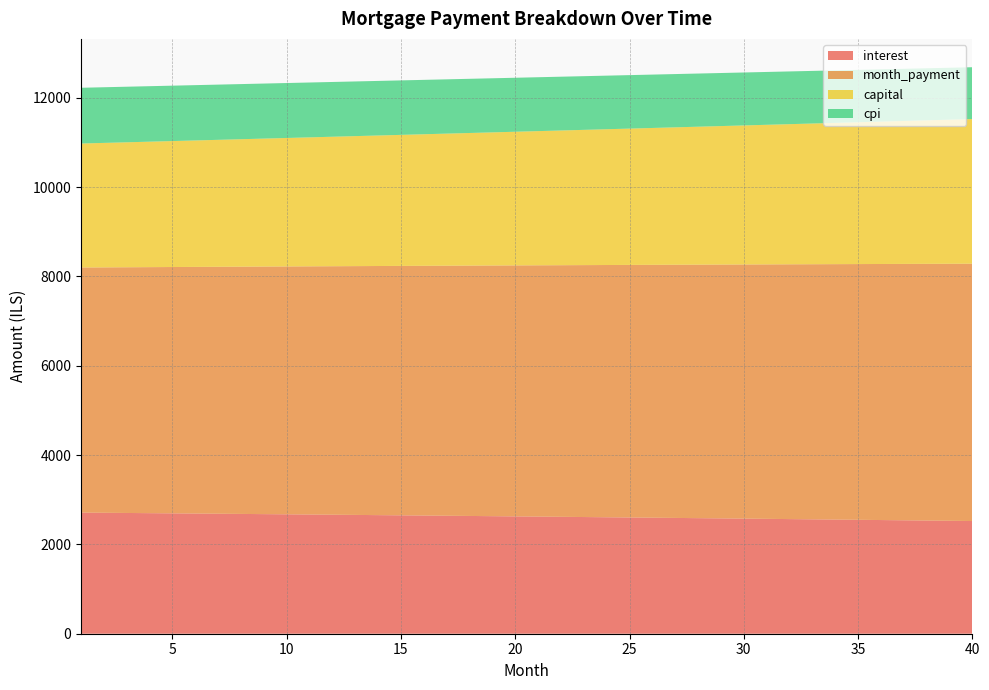

Reading right to left, what are all the values shown in this chart?

interest: 40=2522.9	39=2528.5	38=2534.0	37=2539.5	36=2545.0	35=2550.4	34=2555.8	33=2561.2	32=2566.5	31=2571.7	30=2576.9	29=2582.1	28=2587.3	27=2592.4	26=2597.4	25=2602.4	24=2607.4	23=2612.4	22=2617.3	21=2622.1	20=2627.0	19=2631.8	18=2636.5	17=2641.2	16=2645.9	15=2650.6	14=2655.2	13=2659.7	12=2664.3	11=2668.8	10=2673.2	9=2677.6	8=2682.0	7=2686.4	6=2690.7	5=2695.0	4=2699.2	3=2703.4	2=2707.6	1=2711.7
month_payment: 40=5761.3	39=5754.1	38=5746.9	37=5739.7	36=5732.5	35=5725.4	34=5718.2	33=5711.1	32=5704.0	31=5696.8	30=5689.7	29=5682.6	28=5675.5	27=5668.4	26=5661.4	25=5654.3	24=5647.2	23=5640.2	22=5633.1	21=5626.1	20=5619.1	19=5612.1	18=5605.1	17=5598.1	16=5591.1	15=5584.1	14=5577.1	13=5570.2	12=5563.2	11=5556.3	10=5549.3	9=5542.4	8=5535.5	7=5528.6	6=5521.7	5=5514.8	4=5507.9	3=5501.0	2=5494.2	1=5487.3
capital: 40=3238.3	39=3225.6	38=3212.8	37=3200.1	36=3187.5	35=3174.9	34=3162.4	33=3149.9	32=3137.5	31=3125.1	30=3112.8	29=3100.5	28=3088.3	27=3076.1	26=3063.9	25=3051.9	24=3039.8	23=3027.8	22=3015.9	21=3004.0	20=2992.1	19=2980.3	18=2968.6	17=2956.8	16=2945.2	15=2933.5	14=2922.0	13=2910.4	12=2899.0	11=2887.5	10=2876.1	9=2864.8	8=2853.5	7=2842.2	6=2831.0	5=2819.8	4=2808.7	3=2797.6	2=2786.6	1=2775.6
cpi: 40=1160.4	39=1163.0	38=1165.5	37=1168.1	36=1170.6	35=1173.2	34=1175.7	33=1178.1	32=1180.6	31=1183.0	30=1185.5	29=1187.9	28=1190.3	27=1192.6	26=1195.0	25=1197.3	24=1199.6	23=1201.9	22=1204.2	21=1206.5	20=1208.7	19=1210.9	18=1213.1	17=1215.3	16=1217.5	15=1219.7	14=1221.8	13=1223.9	12=1226.0	11=1228.1	10=1230.2	9=1232.3	8=1234.3	7=1236.3	6=1238.3	5=1240.3	4=1242.3	3=1244.2	2=1246.2	1=1248.1